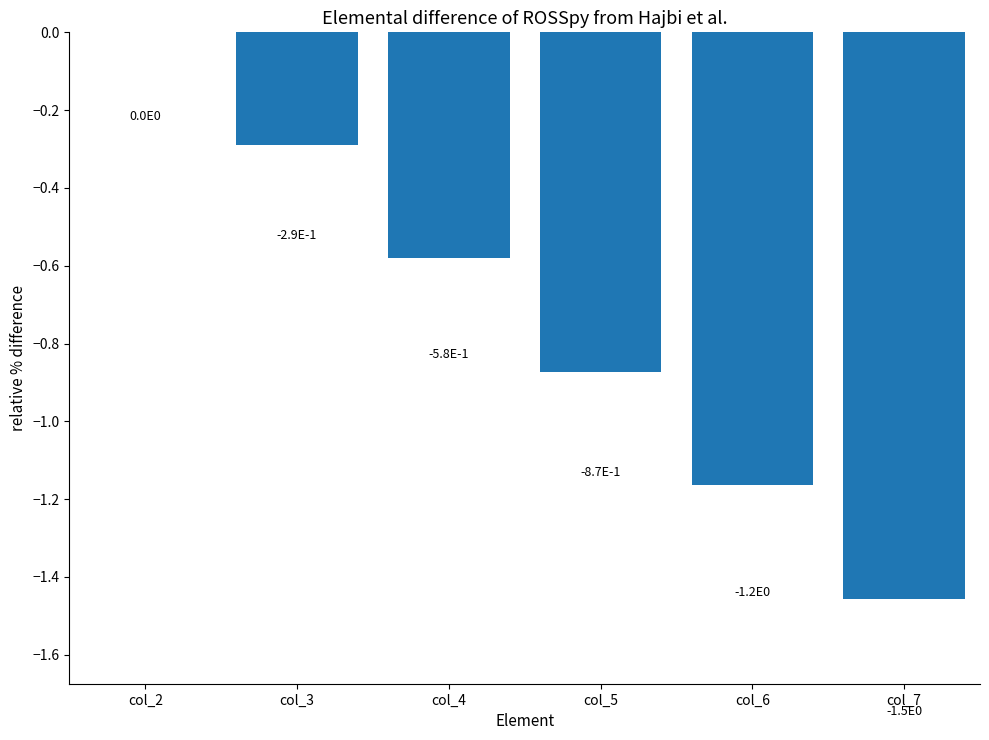

At which category does the chart reach its peak across all series?

col_2